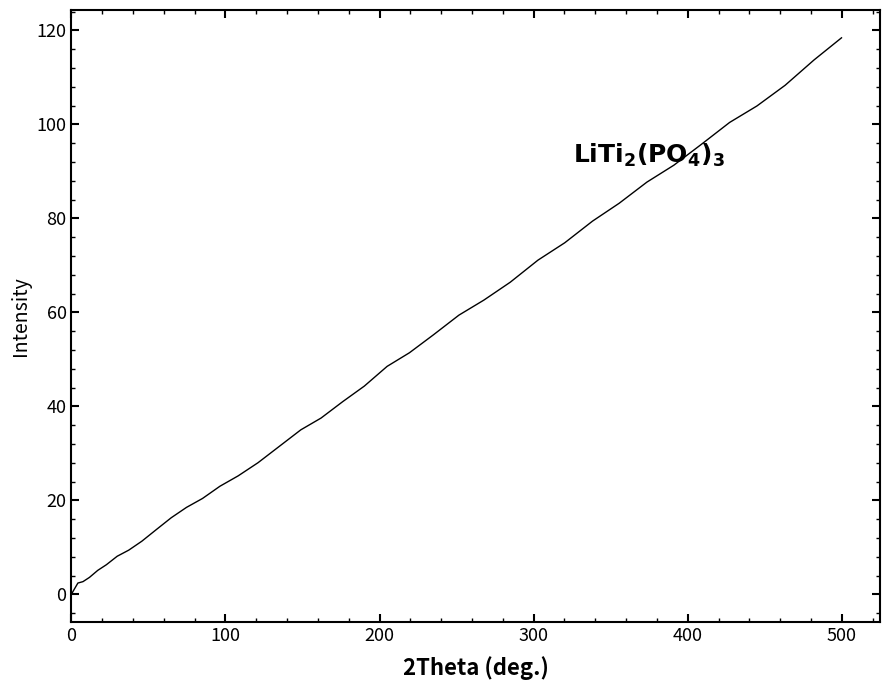

What is the difference between the maximum and minimum values?

118.4